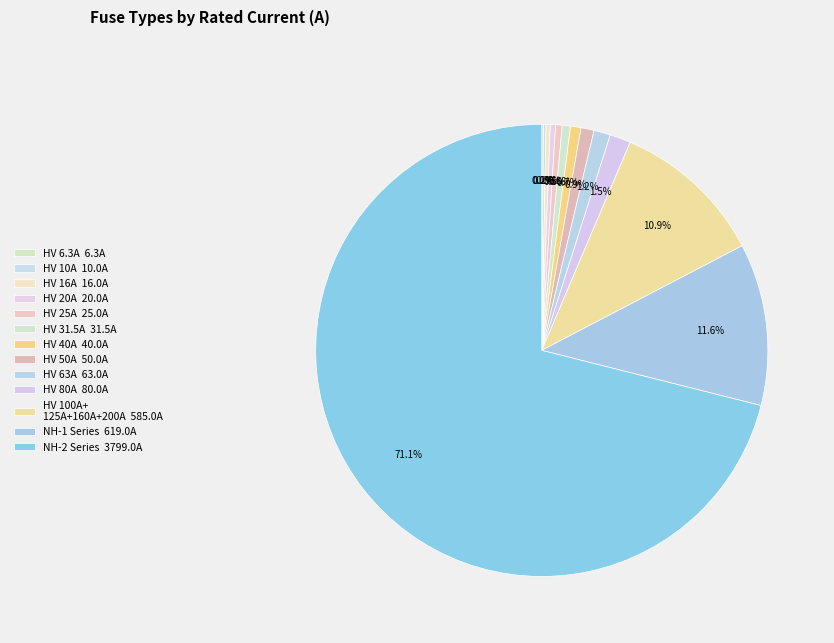

Which category has the smallest portion of the pie?

HV 6.3A